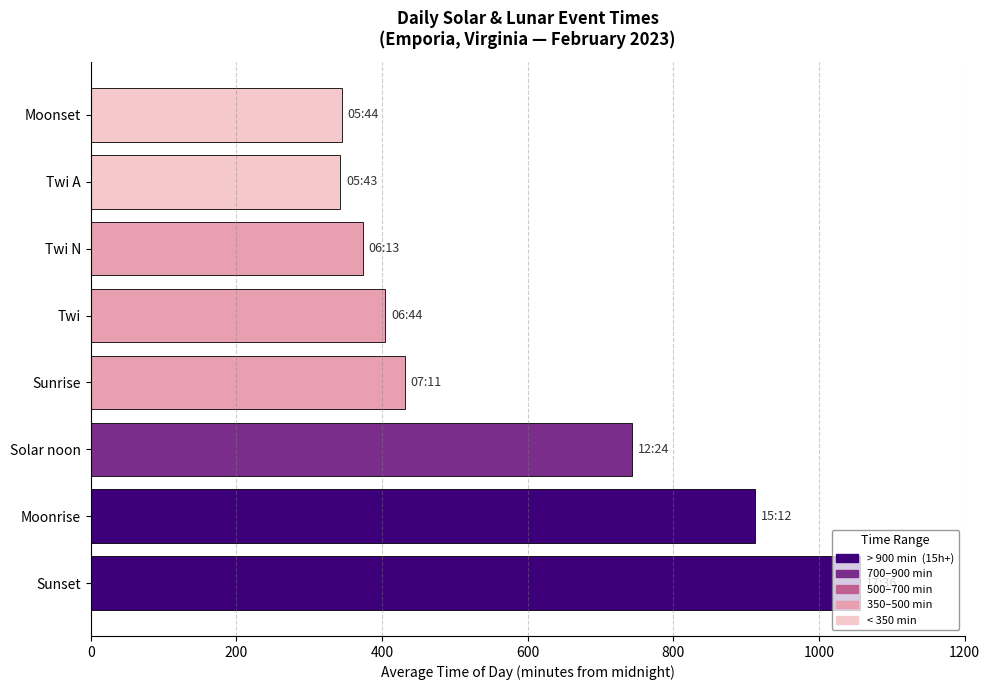

What is the change in value from Twi A to Solar noon?

+401.0